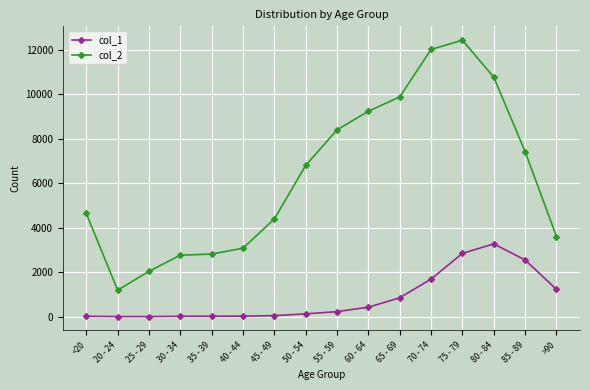

The col_2 series shows 6803 at 50 - 54. True or false?

True